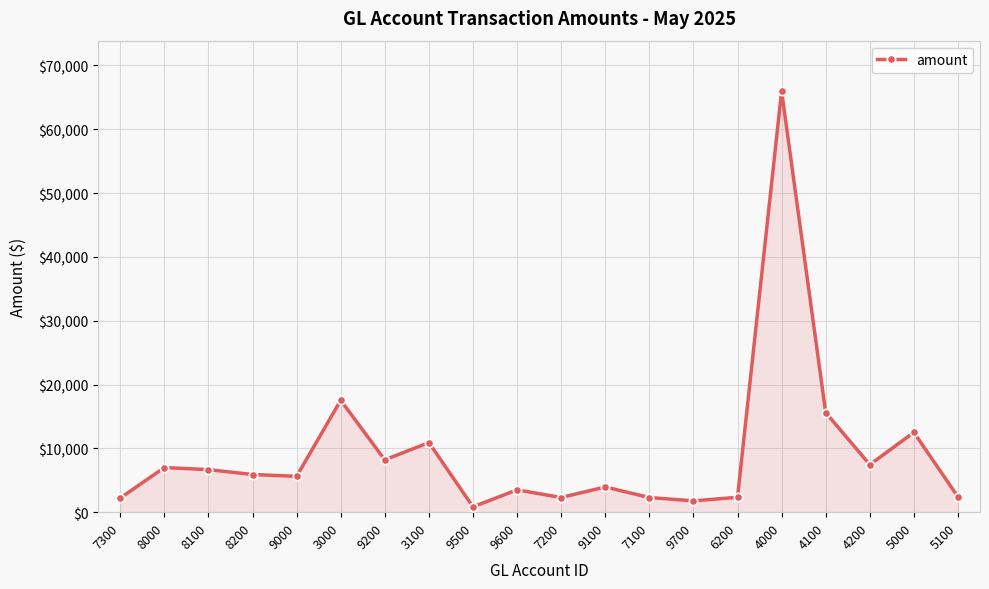

What is the average value?

9247.0